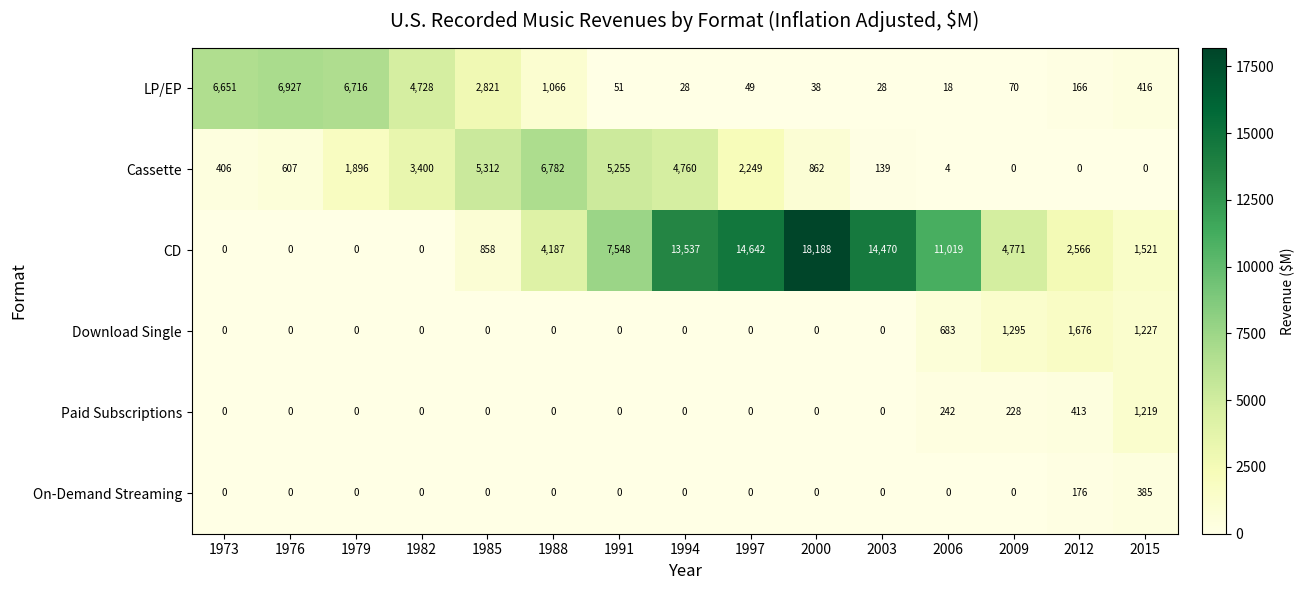

What is the sum of all Paid Subscriptions values?

2102